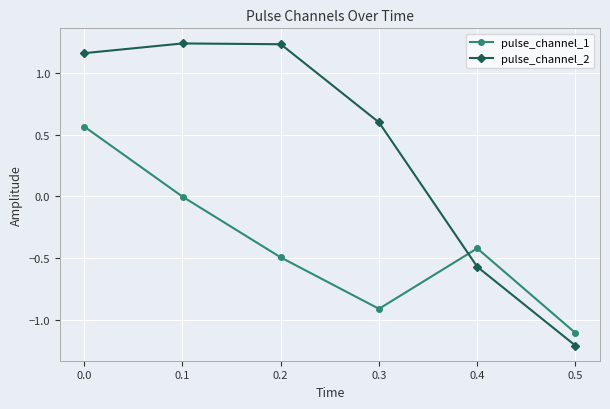

Which series has the widest spread of values?

pulse_channel_2